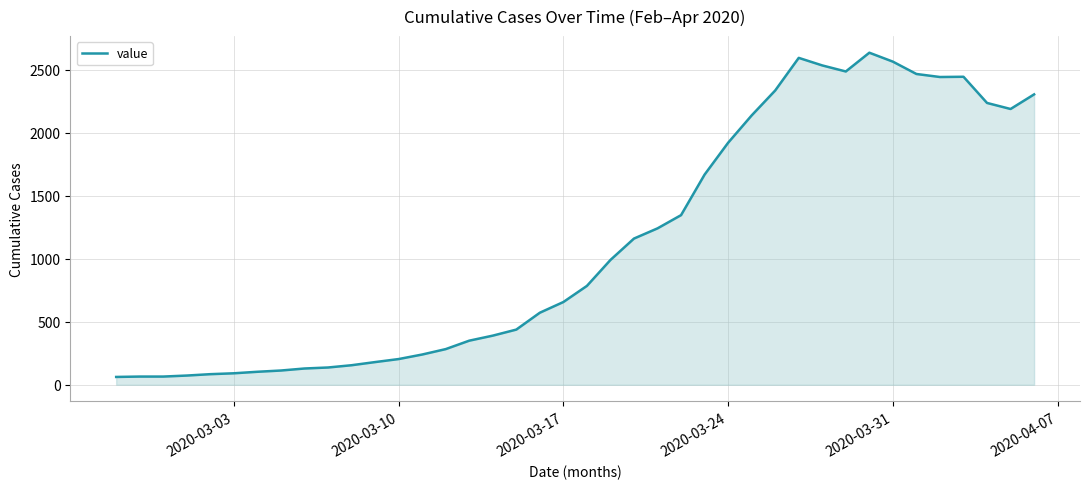

What is the smallest value displayed?

62